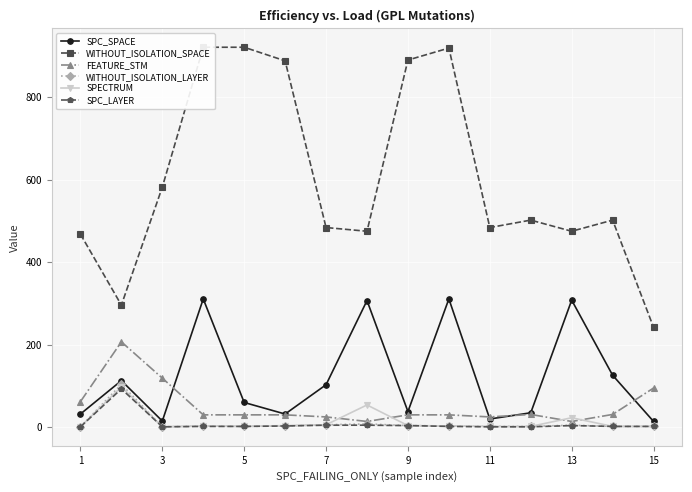

Reading left to right, extract all data points from this chart.

SPC_SPACE: 32	113	15	311	60	32	103	307	38	311	20	35	308	126	14
WITHOUT_ISOLATION_SPACE: 468	296	582	921	921	888	484	475	890	919	484	502	475	502	242
FEATURE_STM: 62	207	119	30	30	30	25	14	30	30	25	31	14	31	95
WITHOUT_ISOLATION_LAYER: 1	104	1	3	2	3	6	8	4	3	2	2	5	2	2
SPECTRUM: 1	98	1	3	2	4	6	54	4	3	2	2	23	2	2
SPC_LAYER: 1	93	1	2	2	3	5	5	4	2	1	1	4	2	2